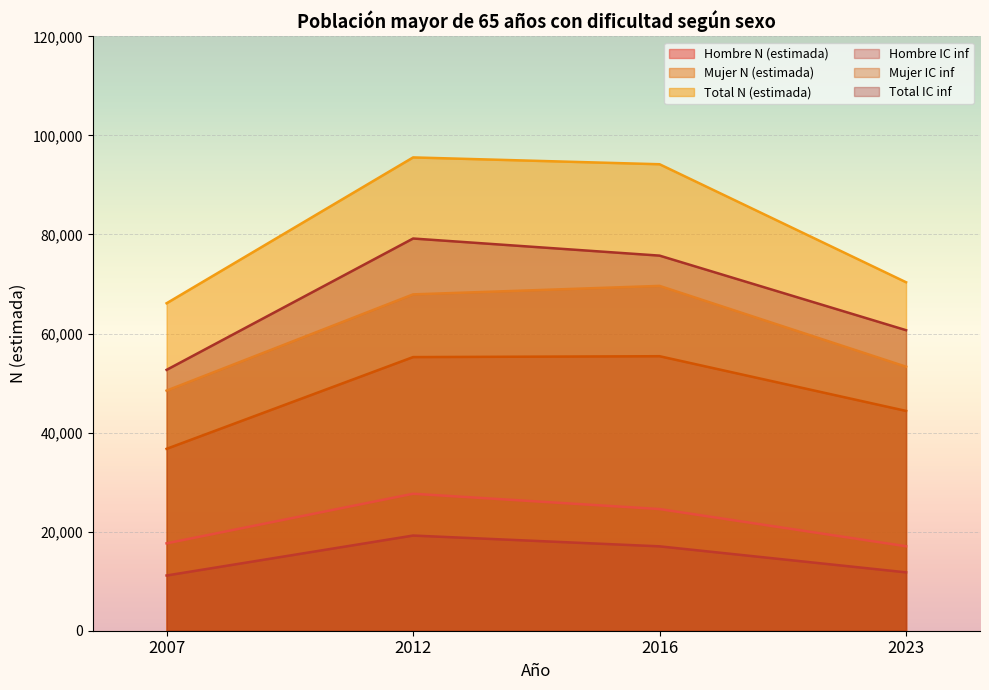

What is the difference between the maximum and second lowest values in the Total IC inf series?

18506